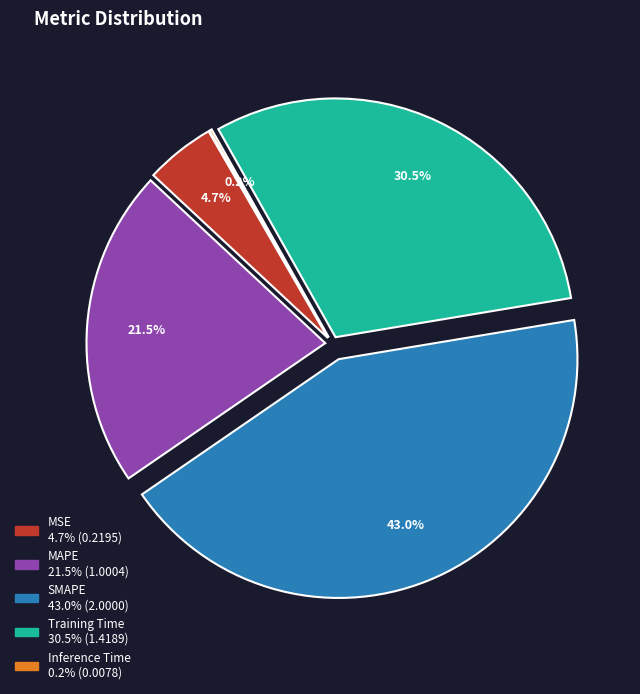

To the nearest percent, what is the average slice percentage?

20%